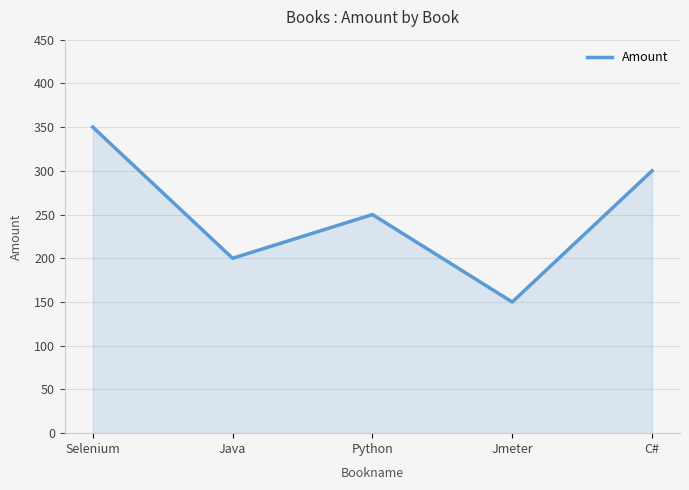

Is it true that the value at Python is 250?

True